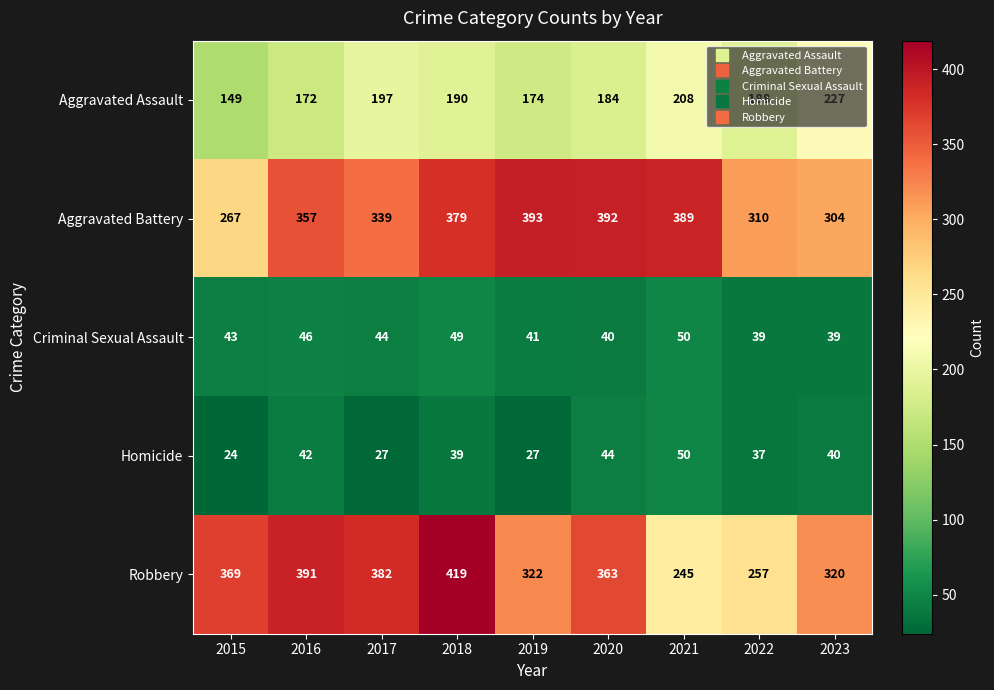

What is the approximate value of Aggravated Assault at 2020, to the nearest 10?

180